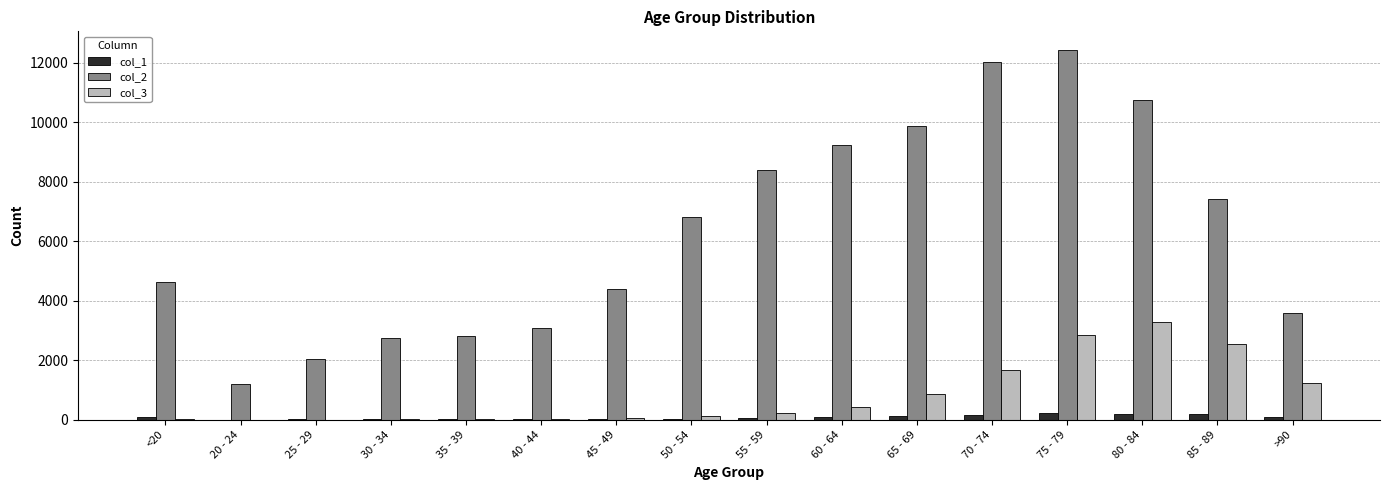

What are all the series names shown in the legend?

col_1, col_2, col_3